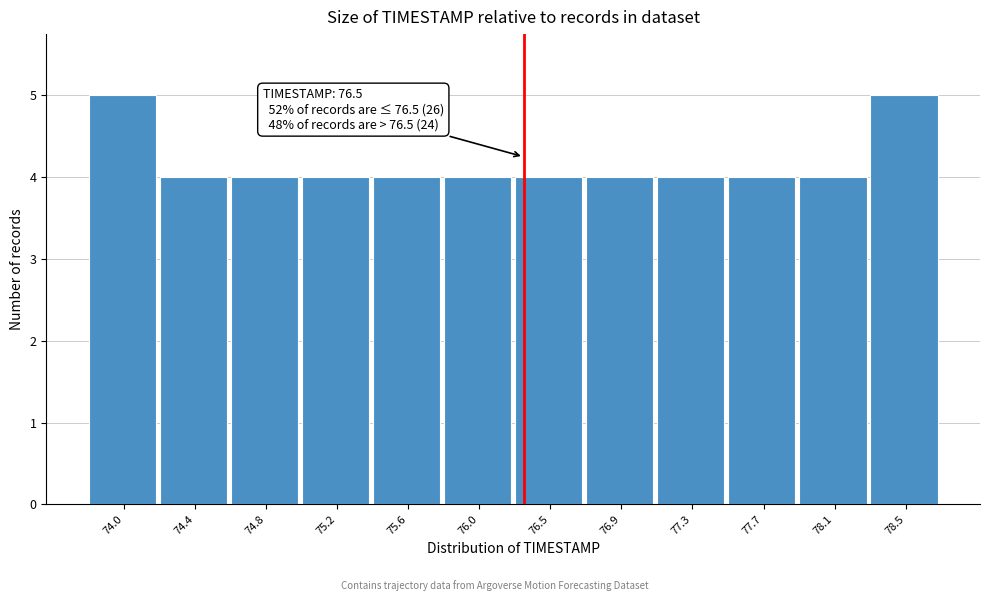

Reading left to right, transcribe all the data shown in this chart.

5	4	4	4	4	4	4	4	4	4	4	5